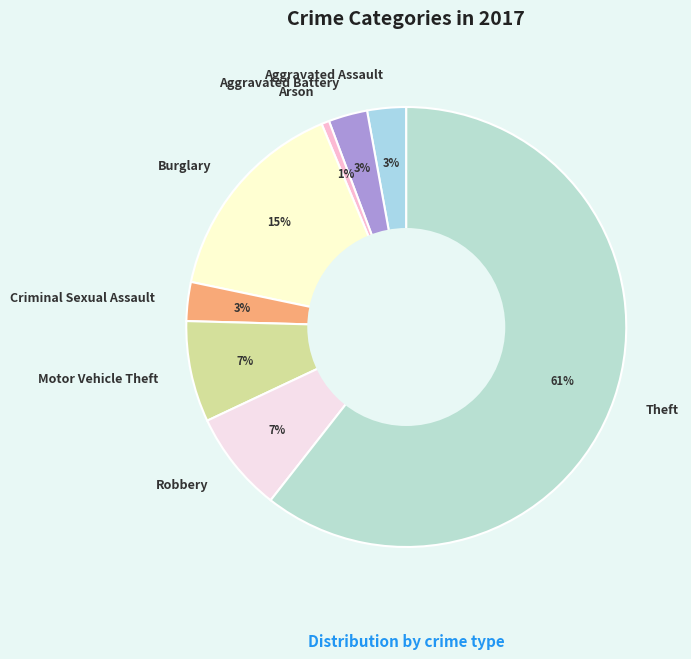

The Arson slice represents 11% of the pie. True or false?

False